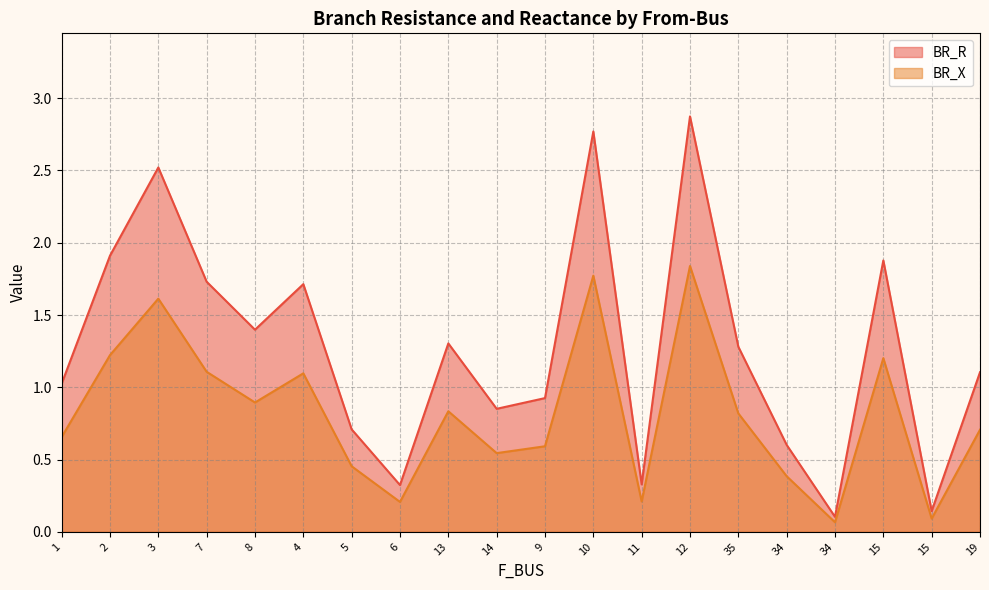

What is the label of the 19th point from the right?

2